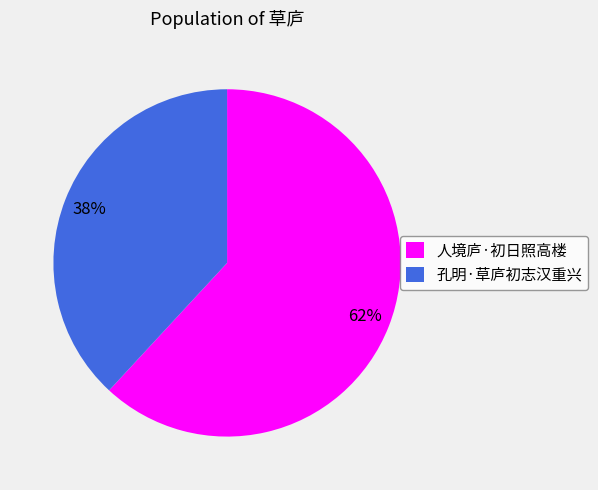

Rank the categories by value from lowest to highest.

孔明·草庐初志汉重兴, 人境庐·初日照高楼